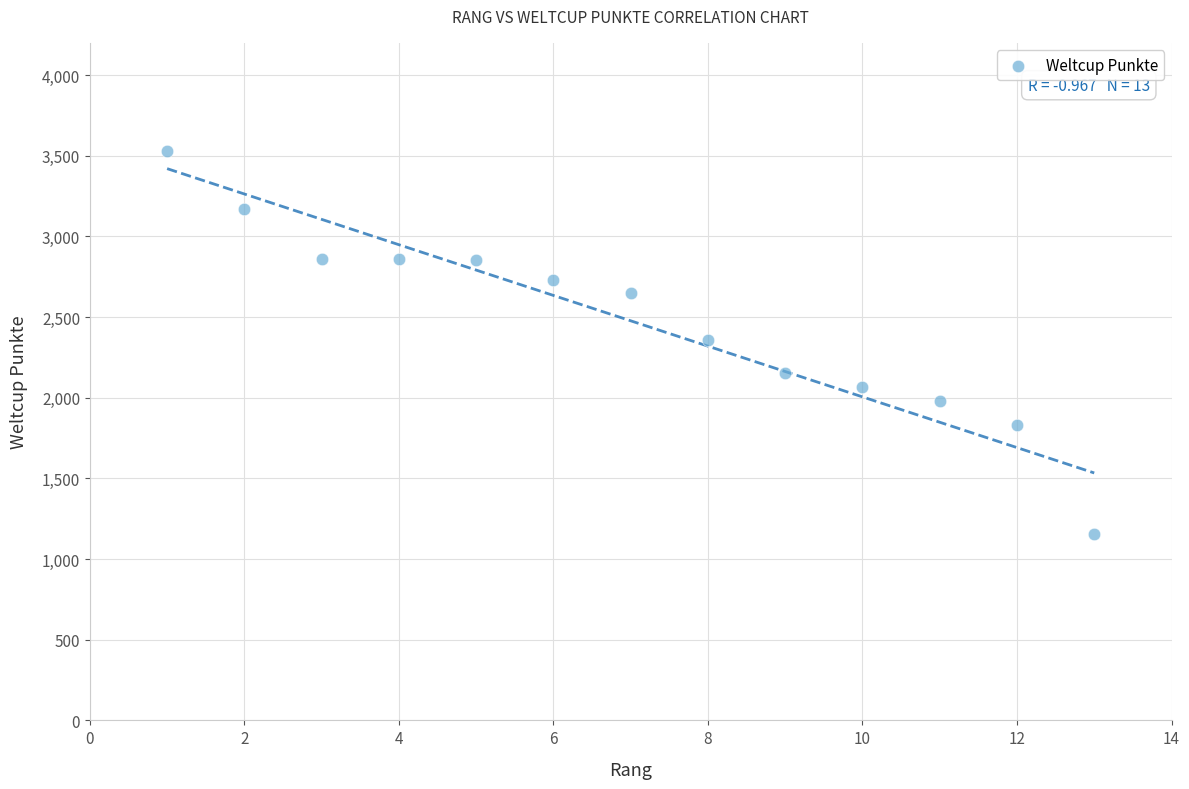

What is the range of Y values (max minus min)?

2373